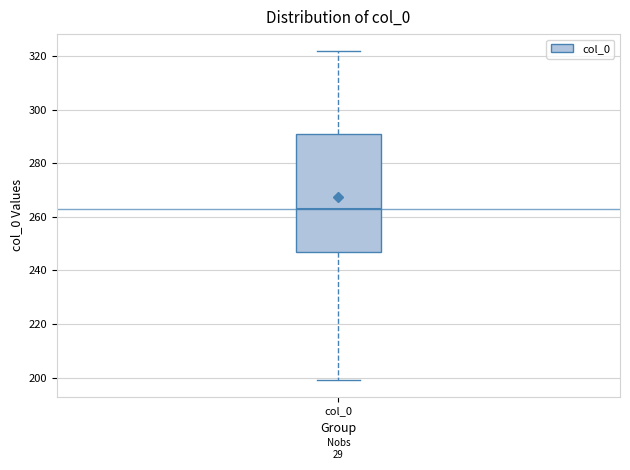

Read this box plot against the y-axis: the position of the median line, the range covered by the box, and the ends of both whiskers. The values are not printed on the chart, so give them approximately, as read against the axis.

median 262, box 248 to 292, whiskers 200 to 322